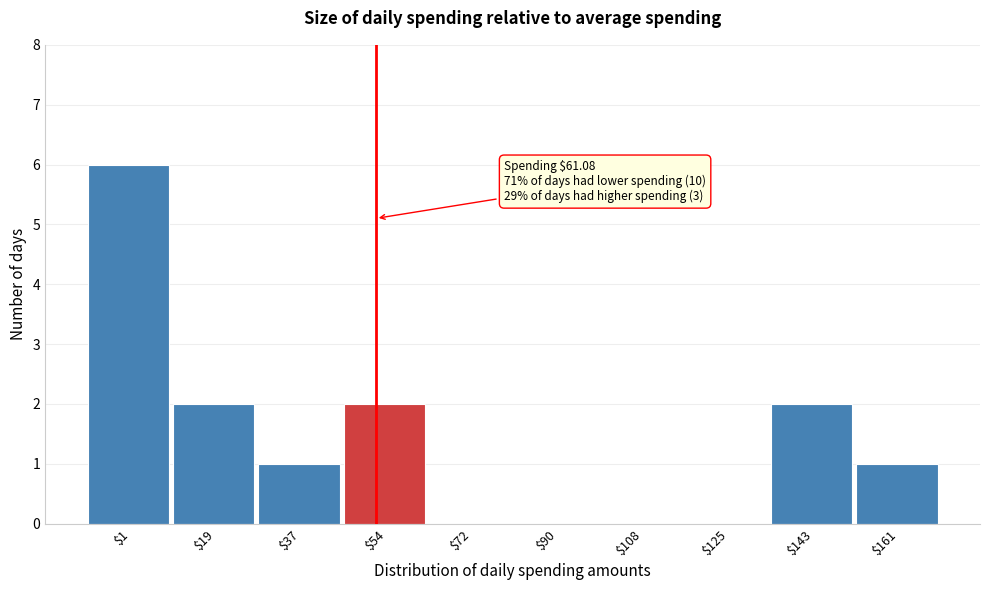

The chart shows a value of 0 at $161. True or false?

False